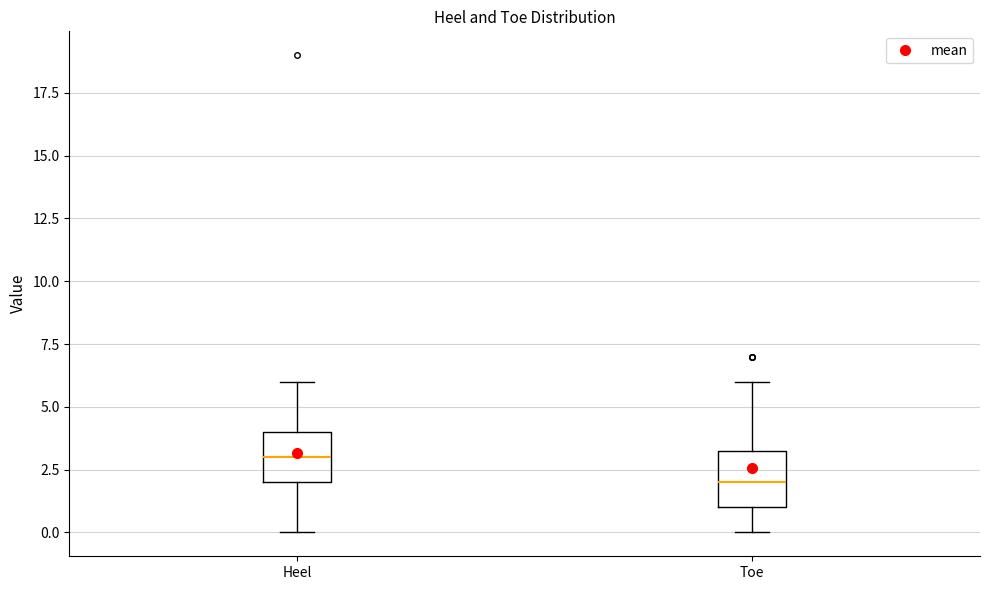

Reading left to right, read every box against the y-axis: the position of its median line, the range the box covers, and the ends of its whiskers. The values are not printed on the chart, so give them approximately, as read against the axis.

Heel: median 3.0, box 2.0 to 4.0, whiskers 0.0 to 6.0
Toe: median 2.0, box 1.0 to 3.5, whiskers 0.0 to 6.0